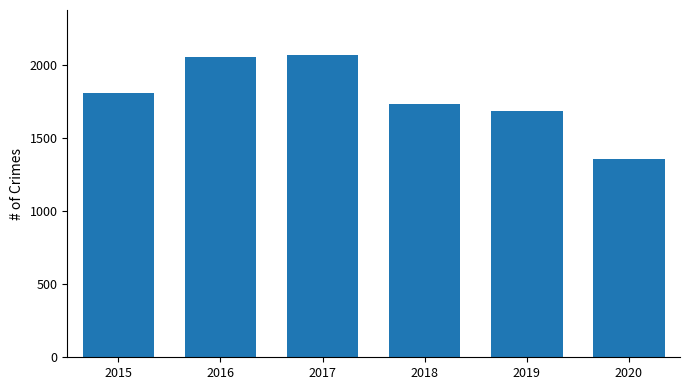

Reading left to right, list all the values displayed in this chart.

1811	2053	2066	1736	1687	1356